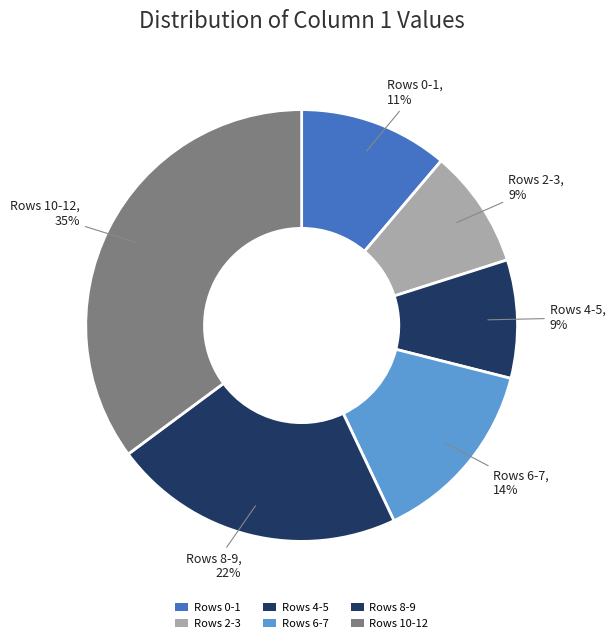

Which slice is the largest?

Row 10